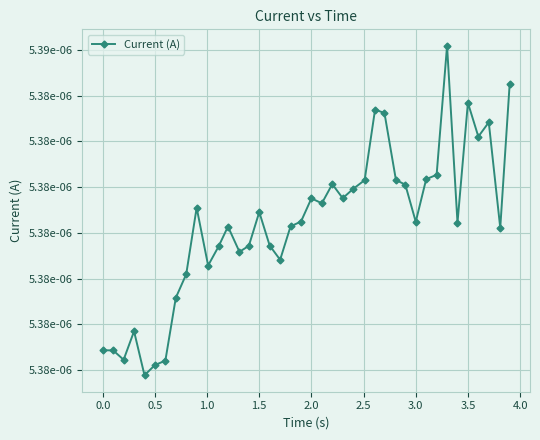

Is this an area chart (filled region under the line)?

No